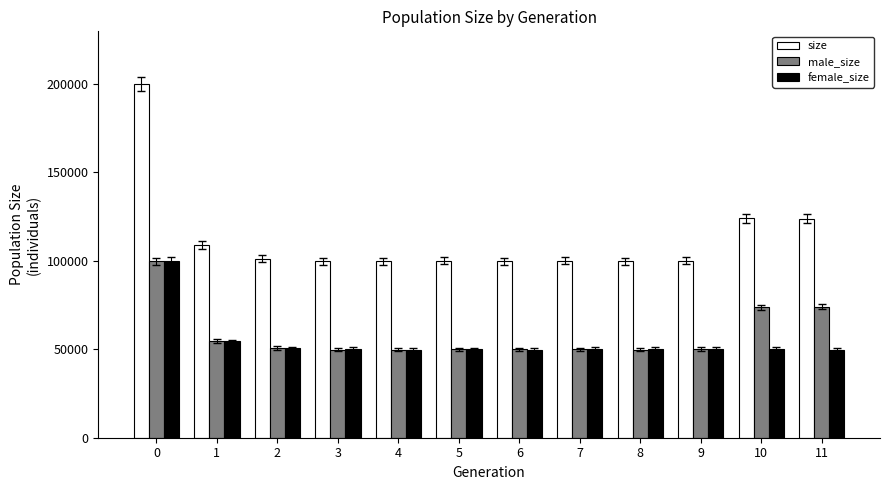

What is the value of the size bar at the 11th from the left?

123997